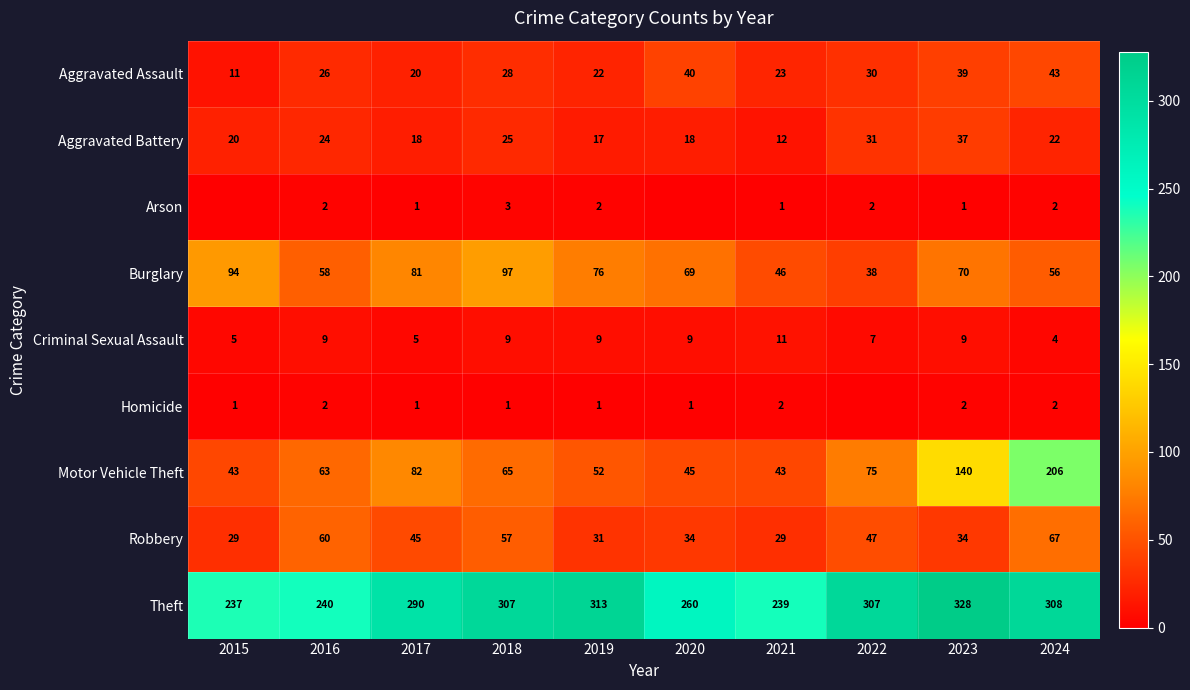

Which series has the widest spread of values?

Motor Vehicle Theft